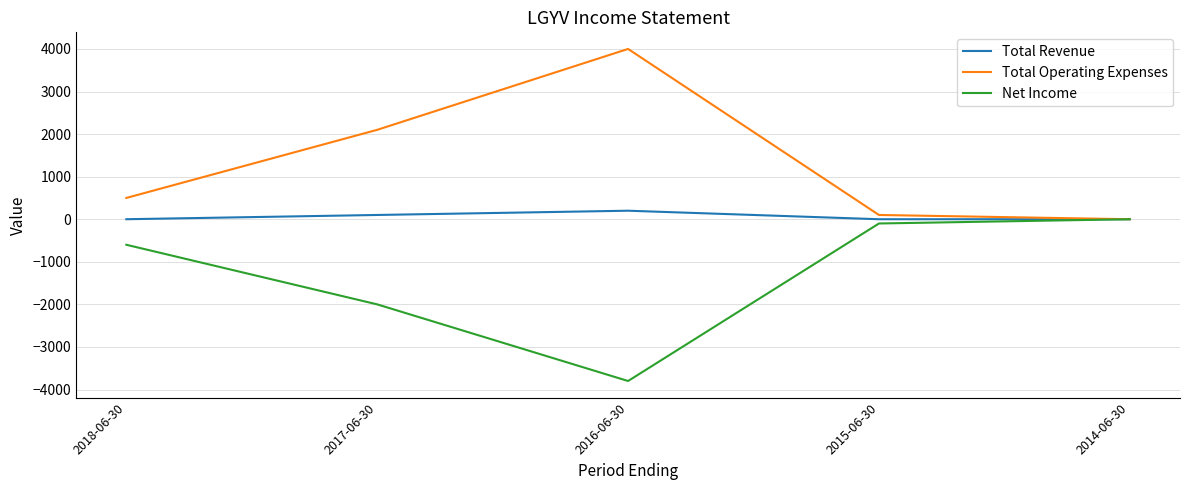

Where is Total Operating Expenses nearest to the value 2000?

2017-06-30